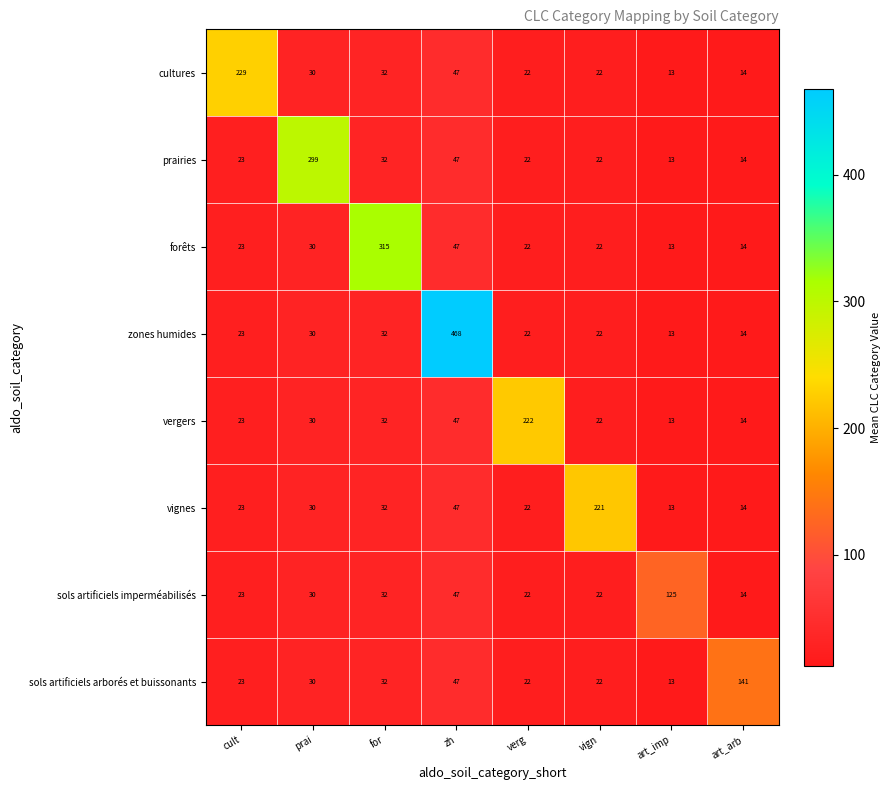

At which category is the sum across all series the highest?

zh